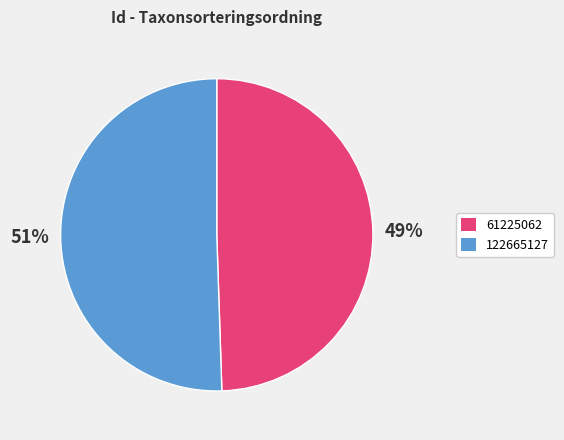

Rank the categories by value from lowest to highest.

61225062, 122665127